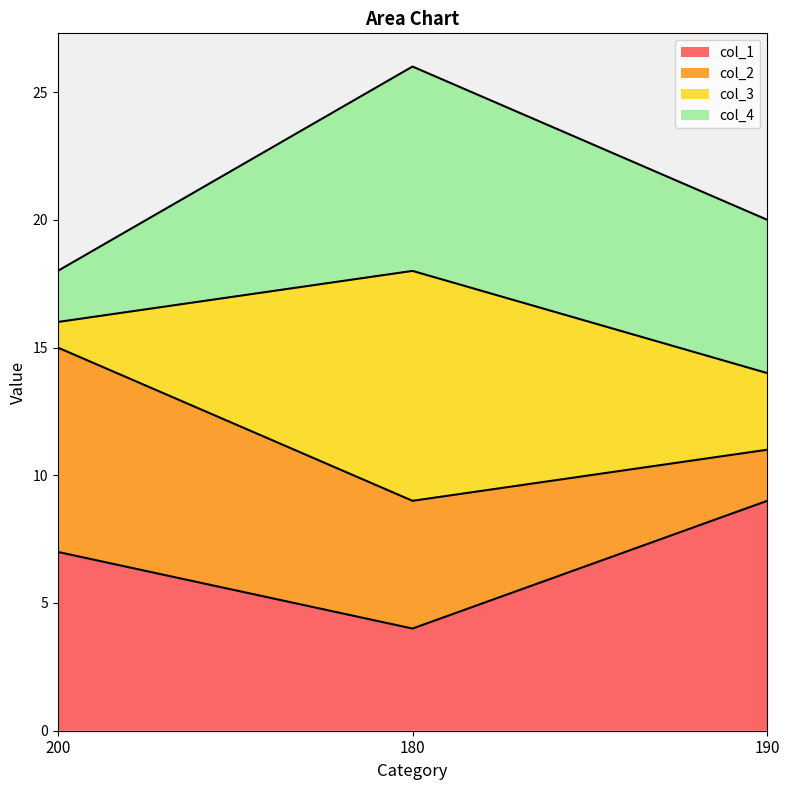

The col_1 series shows 1 at 180. True or false?

False